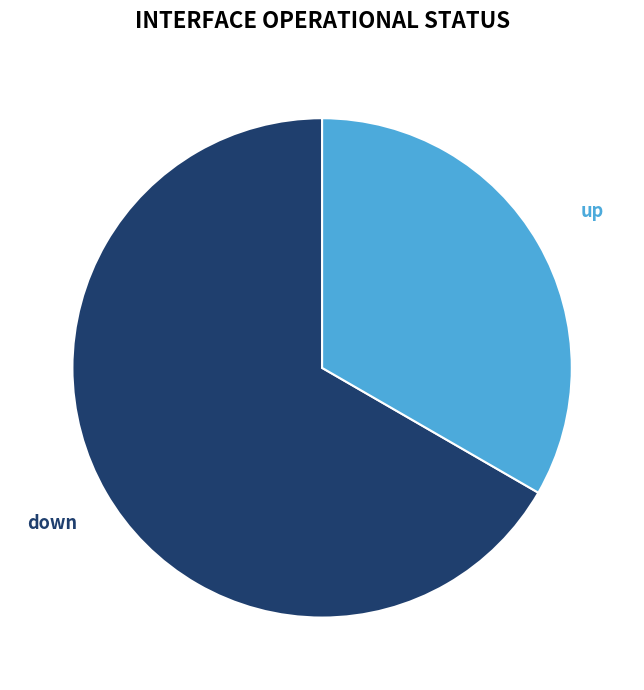

Rank the categories by value from highest to lowest.

down, up